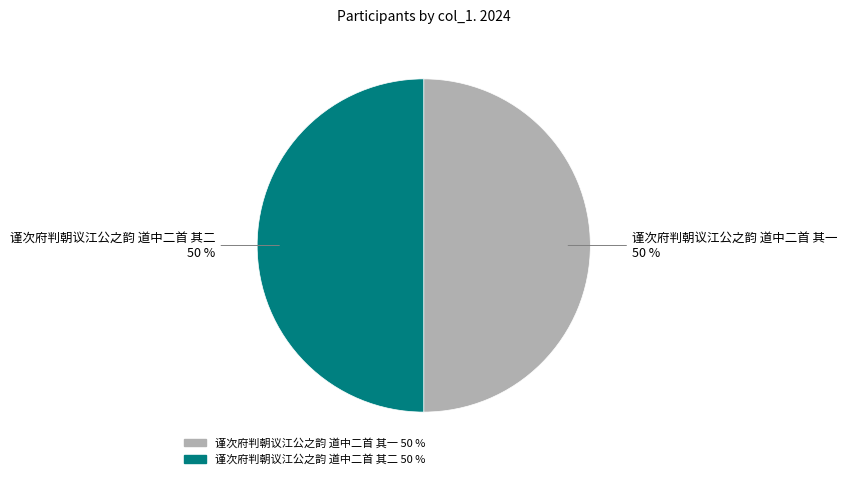

Is it true that 谨次府判朝议江公之韵 道中二首 其二 is 50% of the pie?

True